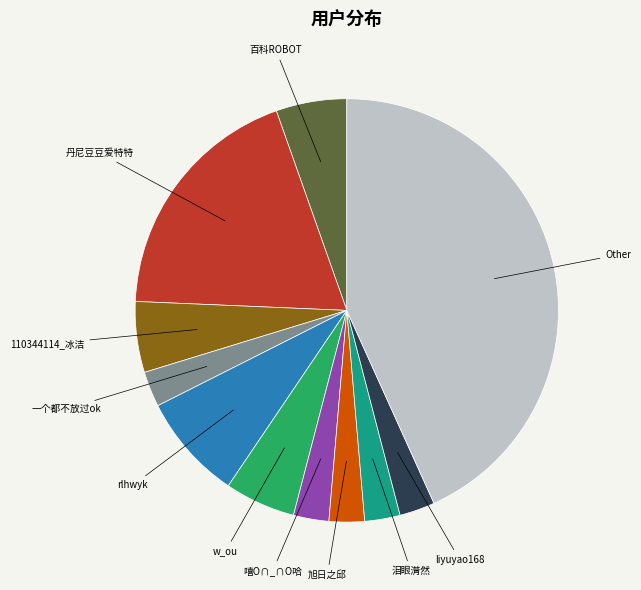

How many slices are in this pie chart?

11